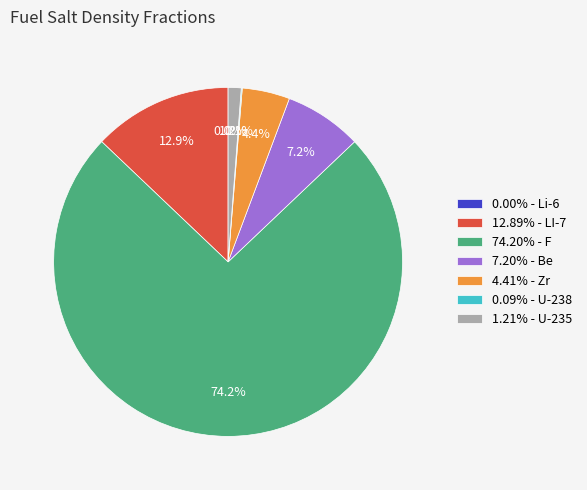

To the nearest percent, what is the average slice percentage?

14%